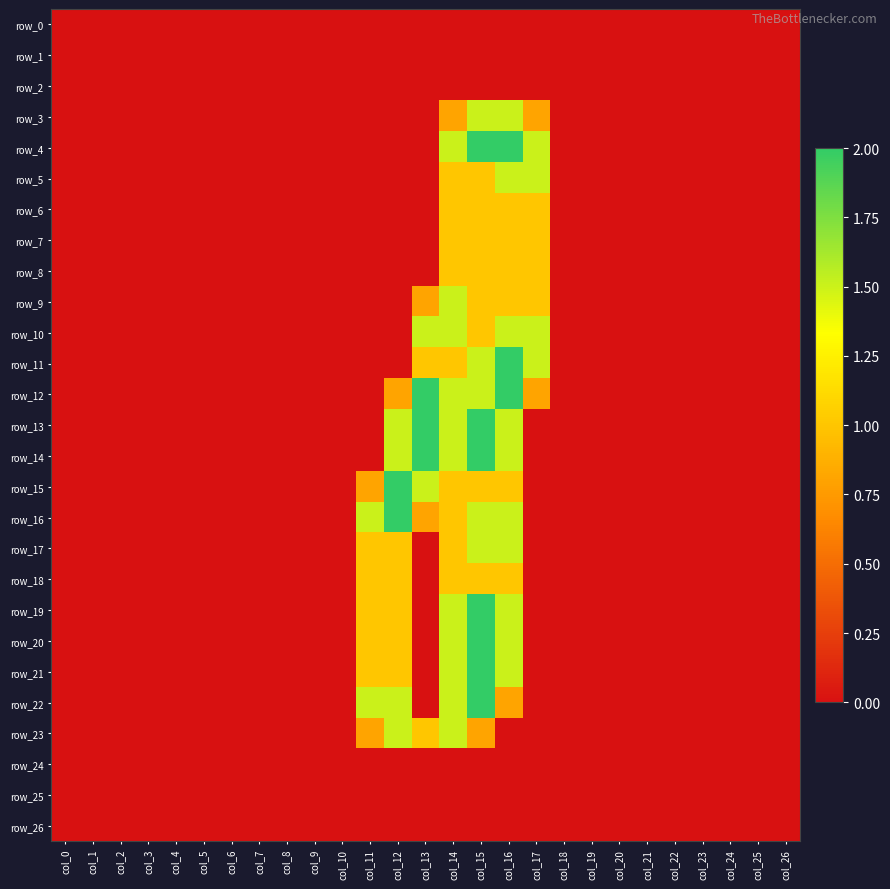

Reading right to left, what are all the values shown in this chart?

row_0: 0.0	0.0	0.0	0.0	0.0	0.0	0.0	0.0	0.0	0.0	0.0	0.0	0.0	0.0	0.0	0.0	0.0	0.0	0.0	0.0	0.0	0.0	0.0	0.0	0.0	0.0	0.0
row_1: 0.0	0.0	0.0	0.0	0.0	0.0	0.0	0.0	0.0	0.0	0.0	0.0	0.0	0.0	0.0	0.0	0.0	0.0	0.0	0.0	0.0	0.0	0.0	0.0	0.0	0.0	0.0
row_2: 0.0	0.0	0.0	0.0	0.0	0.0	0.0	0.0	0.0	0.0	0.0	0.0	0.0	0.0	0.0	0.0	0.0	0.0	0.0	0.0	0.0	0.0	0.0	0.0	0.0	0.0	0.0
row_3: 0.0	0.0	0.0	0.0	0.0	0.0	0.0	0.0	0.0	0.8	1.5	1.5	0.8	0.0	0.0	0.0	0.0	0.0	0.0	0.0	0.0	0.0	0.0	0.0	0.0	0.0	0.0
row_4: 0.0	0.0	0.0	0.0	0.0	0.0	0.0	0.0	0.0	1.5	2.0	2.0	1.5	0.0	0.0	0.0	0.0	0.0	0.0	0.0	0.0	0.0	0.0	0.0	0.0	0.0	0.0
row_5: 0.0	0.0	0.0	0.0	0.0	0.0	0.0	0.0	0.0	1.5	1.5	1.0	1.0	0.0	0.0	0.0	0.0	0.0	0.0	0.0	0.0	0.0	0.0	0.0	0.0	0.0	0.0
row_6: 0.0	0.0	0.0	0.0	0.0	0.0	0.0	0.0	0.0	1.0	1.0	1.0	1.0	0.0	0.0	0.0	0.0	0.0	0.0	0.0	0.0	0.0	0.0	0.0	0.0	0.0	0.0
row_7: 0.0	0.0	0.0	0.0	0.0	0.0	0.0	0.0	0.0	1.0	1.0	1.0	1.0	0.0	0.0	0.0	0.0	0.0	0.0	0.0	0.0	0.0	0.0	0.0	0.0	0.0	0.0
row_8: 0.0	0.0	0.0	0.0	0.0	0.0	0.0	0.0	0.0	1.0	1.0	1.0	1.0	0.0	0.0	0.0	0.0	0.0	0.0	0.0	0.0	0.0	0.0	0.0	0.0	0.0	0.0
row_9: 0.0	0.0	0.0	0.0	0.0	0.0	0.0	0.0	0.0	1.0	1.0	1.0	1.5	0.8	0.0	0.0	0.0	0.0	0.0	0.0	0.0	0.0	0.0	0.0	0.0	0.0	0.0
row_10: 0.0	0.0	0.0	0.0	0.0	0.0	0.0	0.0	0.0	1.5	1.5	1.0	1.5	1.5	0.0	0.0	0.0	0.0	0.0	0.0	0.0	0.0	0.0	0.0	0.0	0.0	0.0
row_11: 0.0	0.0	0.0	0.0	0.0	0.0	0.0	0.0	0.0	1.5	2.0	1.5	1.0	1.0	0.0	0.0	0.0	0.0	0.0	0.0	0.0	0.0	0.0	0.0	0.0	0.0	0.0
row_12: 0.0	0.0	0.0	0.0	0.0	0.0	0.0	0.0	0.0	0.8	2.0	1.5	1.5	2.0	0.8	0.0	0.0	0.0	0.0	0.0	0.0	0.0	0.0	0.0	0.0	0.0	0.0
row_13: 0.0	0.0	0.0	0.0	0.0	0.0	0.0	0.0	0.0	0.0	1.5	2.0	1.5	2.0	1.5	0.0	0.0	0.0	0.0	0.0	0.0	0.0	0.0	0.0	0.0	0.0	0.0
row_14: 0.0	0.0	0.0	0.0	0.0	0.0	0.0	0.0	0.0	0.0	1.5	2.0	1.5	2.0	1.5	0.0	0.0	0.0	0.0	0.0	0.0	0.0	0.0	0.0	0.0	0.0	0.0
row_15: 0.0	0.0	0.0	0.0	0.0	0.0	0.0	0.0	0.0	0.0	1.0	1.0	1.0	1.5	2.0	0.8	0.0	0.0	0.0	0.0	0.0	0.0	0.0	0.0	0.0	0.0	0.0
row_16: 0.0	0.0	0.0	0.0	0.0	0.0	0.0	0.0	0.0	0.0	1.5	1.5	1.0	0.8	2.0	1.5	0.0	0.0	0.0	0.0	0.0	0.0	0.0	0.0	0.0	0.0	0.0
row_17: 0.0	0.0	0.0	0.0	0.0	0.0	0.0	0.0	0.0	0.0	1.5	1.5	1.0	0.0	1.0	1.0	0.0	0.0	0.0	0.0	0.0	0.0	0.0	0.0	0.0	0.0	0.0
row_18: 0.0	0.0	0.0	0.0	0.0	0.0	0.0	0.0	0.0	0.0	1.0	1.0	1.0	0.0	1.0	1.0	0.0	0.0	0.0	0.0	0.0	0.0	0.0	0.0	0.0	0.0	0.0
row_19: 0.0	0.0	0.0	0.0	0.0	0.0	0.0	0.0	0.0	0.0	1.5	2.0	1.5	0.0	1.0	1.0	0.0	0.0	0.0	0.0	0.0	0.0	0.0	0.0	0.0	0.0	0.0
row_20: 0.0	0.0	0.0	0.0	0.0	0.0	0.0	0.0	0.0	0.0	1.5	2.0	1.5	0.0	1.0	1.0	0.0	0.0	0.0	0.0	0.0	0.0	0.0	0.0	0.0	0.0	0.0
row_21: 0.0	0.0	0.0	0.0	0.0	0.0	0.0	0.0	0.0	0.0	1.5	2.0	1.5	0.0	1.0	1.0	0.0	0.0	0.0	0.0	0.0	0.0	0.0	0.0	0.0	0.0	0.0
row_22: 0.0	0.0	0.0	0.0	0.0	0.0	0.0	0.0	0.0	0.0	0.8	2.0	1.5	0.0	1.5	1.5	0.0	0.0	0.0	0.0	0.0	0.0	0.0	0.0	0.0	0.0	0.0
row_23: 0.0	0.0	0.0	0.0	0.0	0.0	0.0	0.0	0.0	0.0	0.0	0.8	1.5	1.0	1.5	0.8	0.0	0.0	0.0	0.0	0.0	0.0	0.0	0.0	0.0	0.0	0.0
row_24: 0.0	0.0	0.0	0.0	0.0	0.0	0.0	0.0	0.0	0.0	0.0	0.0	0.0	0.0	0.0	0.0	0.0	0.0	0.0	0.0	0.0	0.0	0.0	0.0	0.0	0.0	0.0
row_25: 0.0	0.0	0.0	0.0	0.0	0.0	0.0	0.0	0.0	0.0	0.0	0.0	0.0	0.0	0.0	0.0	0.0	0.0	0.0	0.0	0.0	0.0	0.0	0.0	0.0	0.0	0.0
row_26: 0.0	0.0	0.0	0.0	0.0	0.0	0.0	0.0	0.0	0.0	0.0	0.0	0.0	0.0	0.0	0.0	0.0	0.0	0.0	0.0	0.0	0.0	0.0	0.0	0.0	0.0	0.0